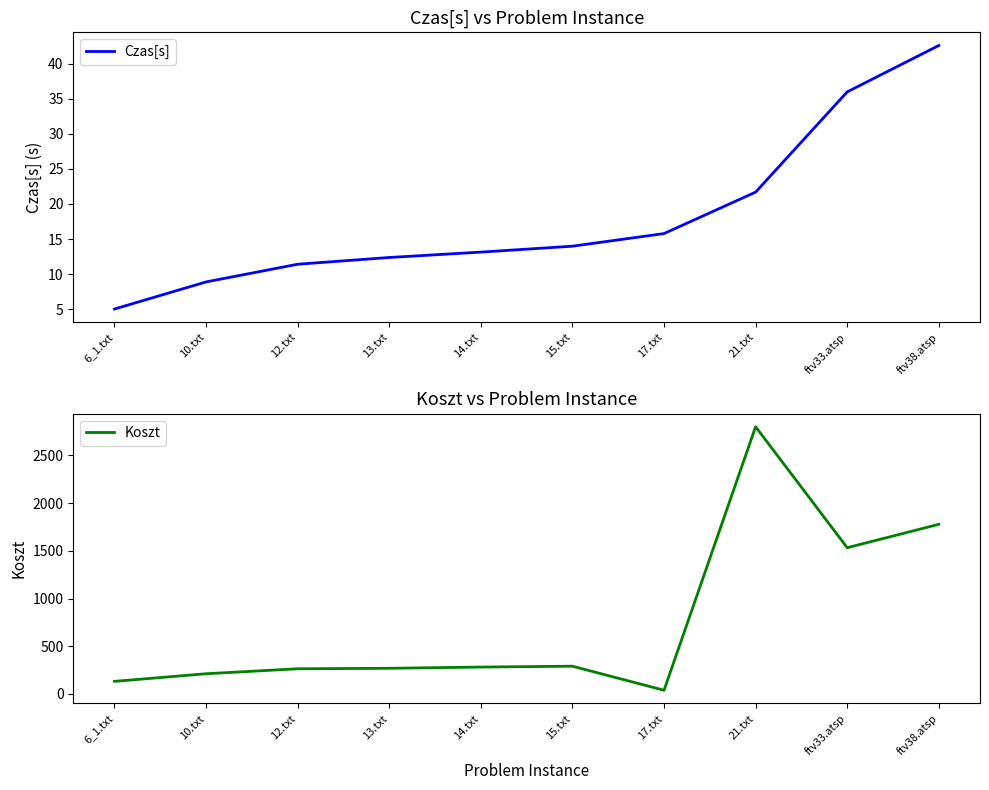

Rank the series at 13.txt from lowest to highest value.

Czas[s], Koszt